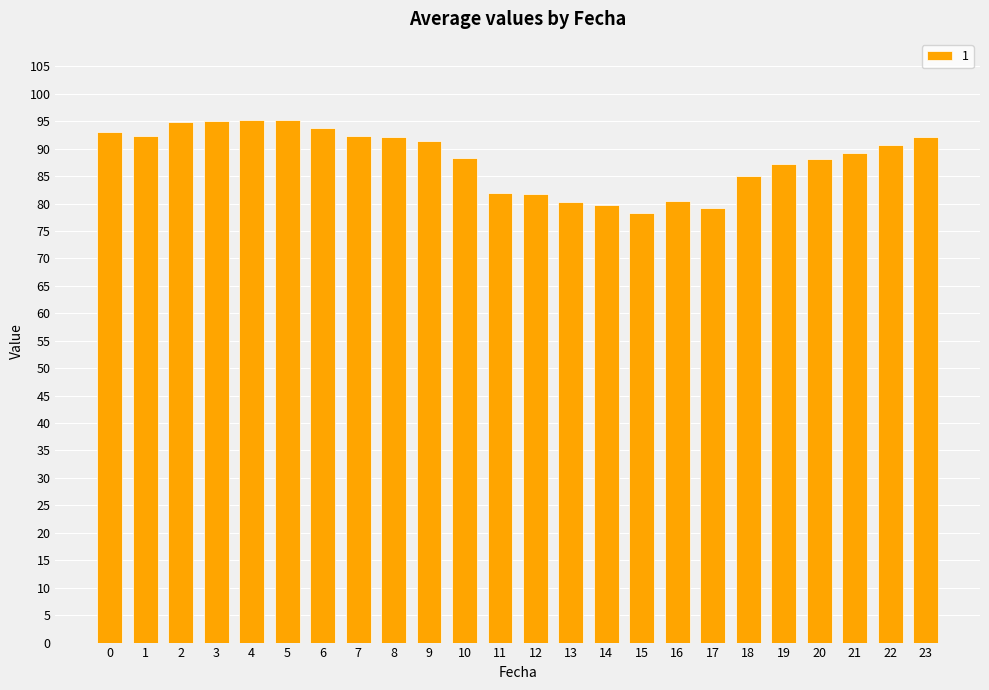

What is the value of the 6th bar from the left?

95.1